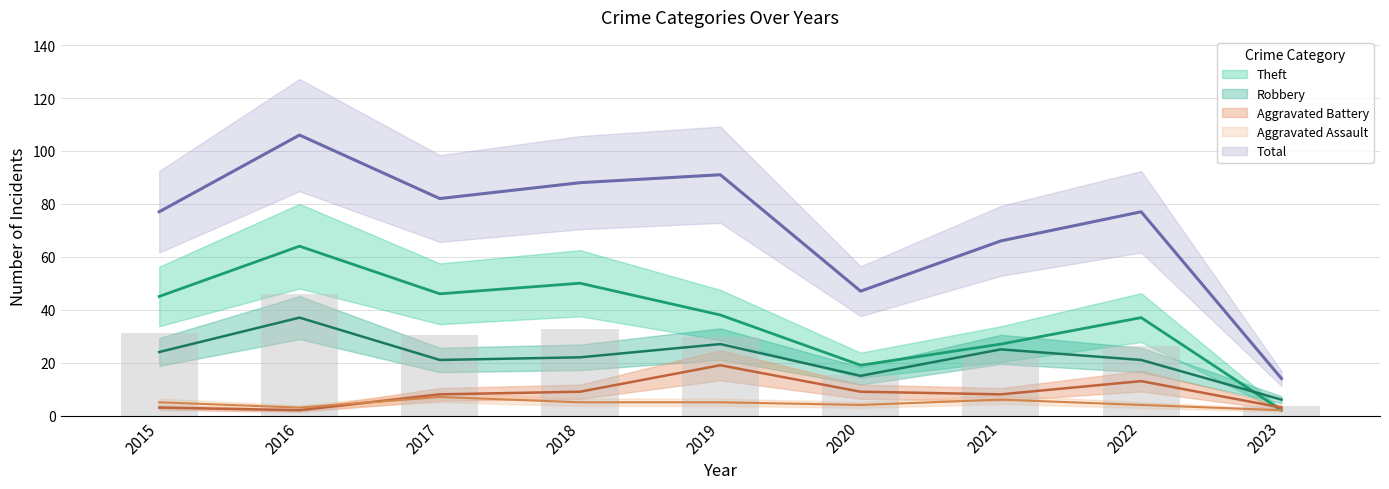

Reading right to left, list all the values displayed in this chart.

Theft: 2	37	27	19	38	50	46	64	45
Robbery: 6	21	25	15	27	22	21	37	24
Aggravated Battery: 3	13	8	9	19	9	8	2	3
Aggravated Assault: 2	4	6	4	5	5	7	3	5
Total: 14	77	66	47	91	88	82	106	77